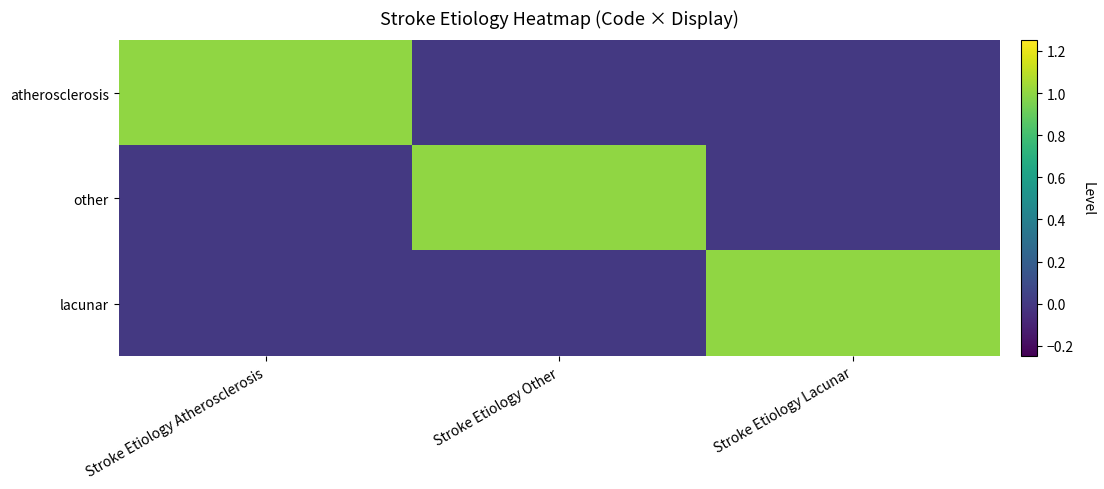

Reading left to right, list all the values displayed in this chart.

atherosclerosis: Stroke Etiology Atherosclerosis=1	Stroke Etiology Other=0	Stroke Etiology Lacunar=0
other: Stroke Etiology Atherosclerosis=0	Stroke Etiology Other=1	Stroke Etiology Lacunar=0
lacunar: Stroke Etiology Atherosclerosis=0	Stroke Etiology Other=0	Stroke Etiology Lacunar=1